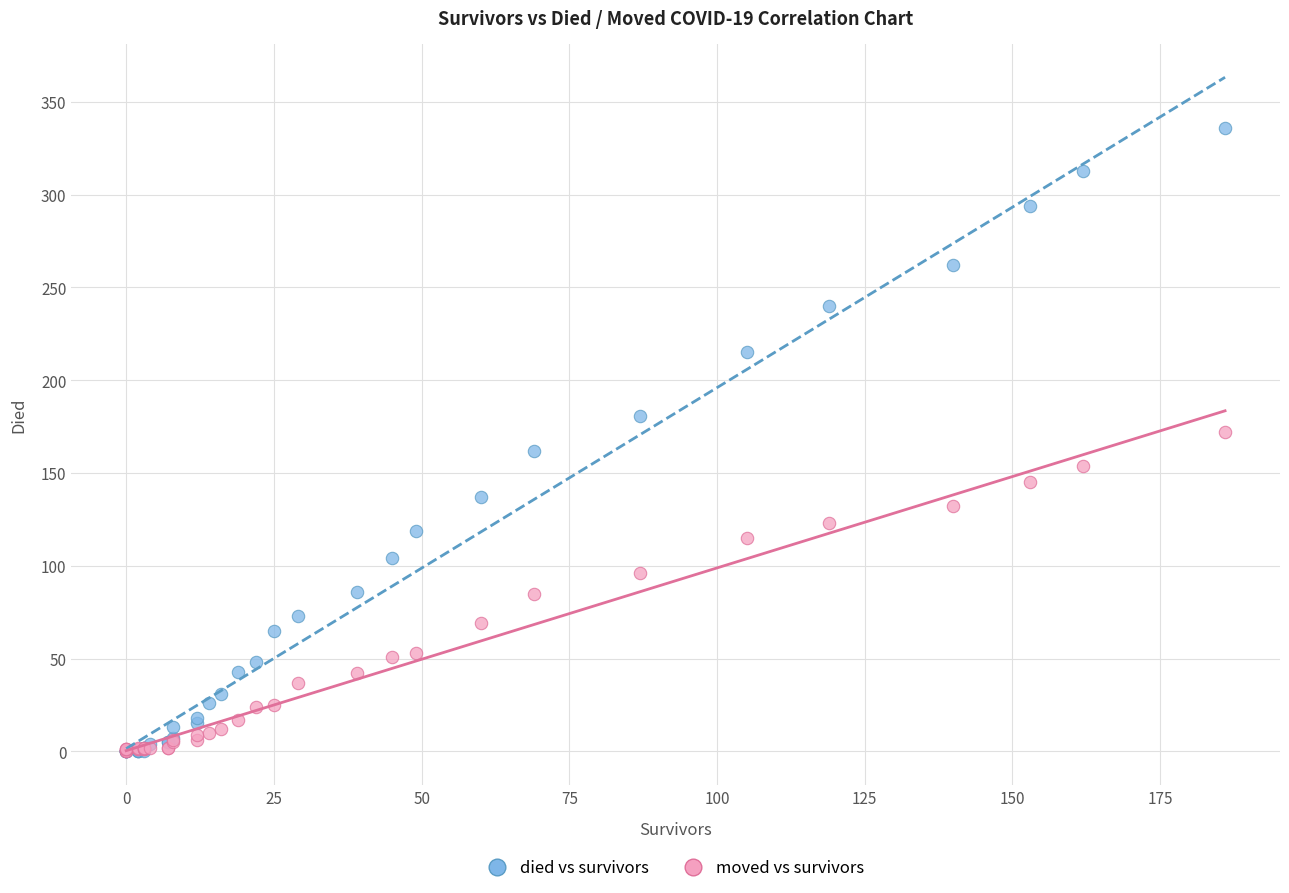

What are all the series names shown in the legend?

died vs survivors, moved vs survivors